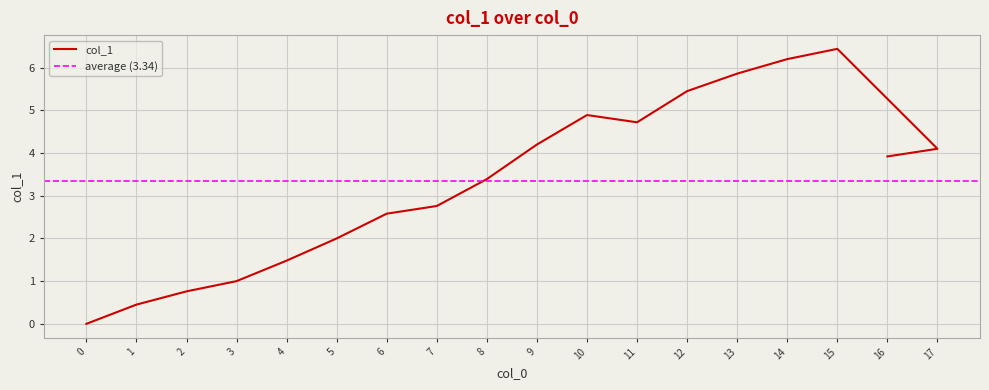

How many lines are shown in the chart?

1